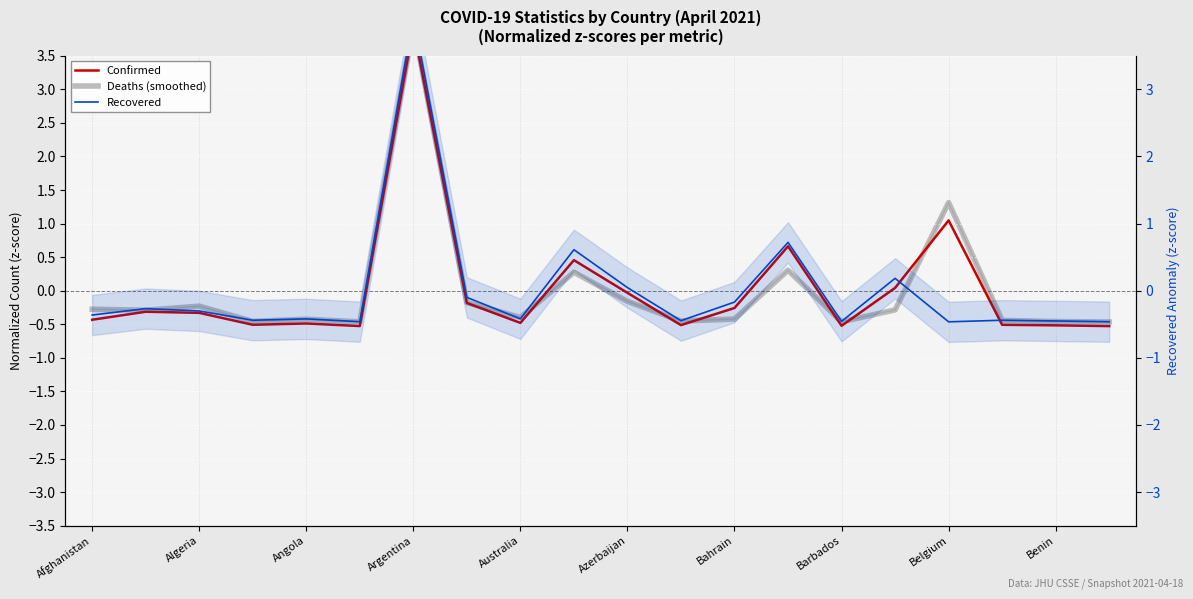

Reading left to right, what are all the values shown in this chart?

Confirmed: -0.4	-0.3	-0.3	-0.5	-0.5	-0.5	3.9	-0.2	-0.5	0.5	-0.0	-0.5	-0.3	0.7	-0.5	0.0	1.0	-0.5	-0.5	-0.5
Deaths (smoothed): -0.3	-0.3	-0.2	-0.5	-0.4	-0.5	4.0	-0.2	-0.4	0.3	-0.2	-0.5	-0.4	0.3	-0.5	-0.3	1.3	-0.4	-0.5	-0.5
Recovered: -0.4	-0.3	-0.3	-0.4	-0.4	-0.5	4.1	-0.1	-0.4	0.6	0.0	-0.4	-0.2	0.7	-0.5	0.2	-0.5	-0.4	-0.5	-0.5